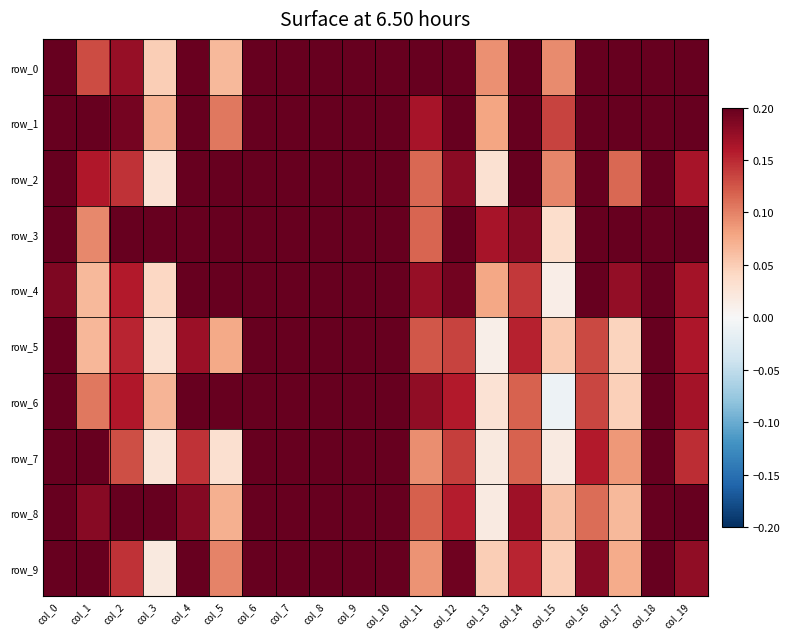

What is the sum of the row_2 values at col_6 and col_9?

1.1